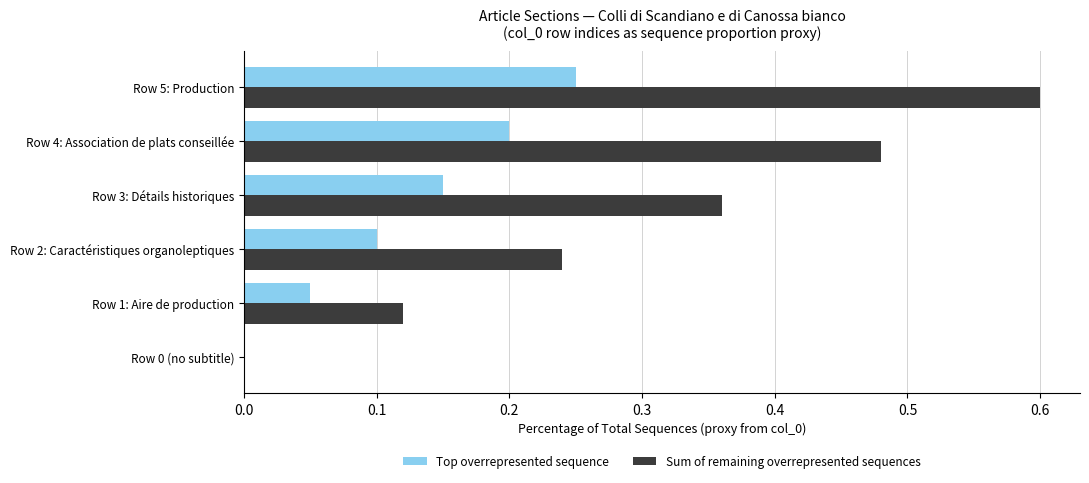

Between Row 3: Détails historiques and Row 5: Production, which series saw the biggest shift?

Sum of remaining overrepresented sequences